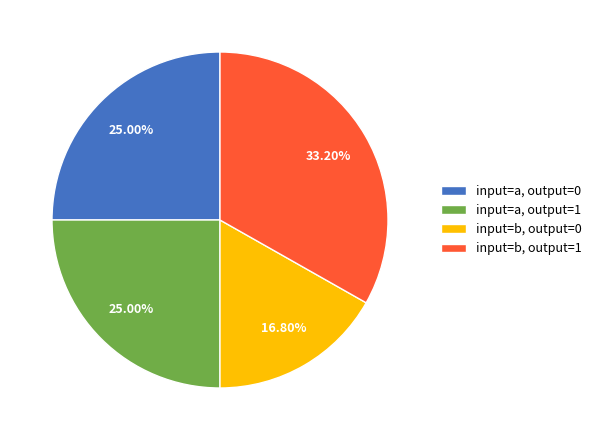

To the nearest percent, what is the difference between the largest and smallest slice percentages?

16%